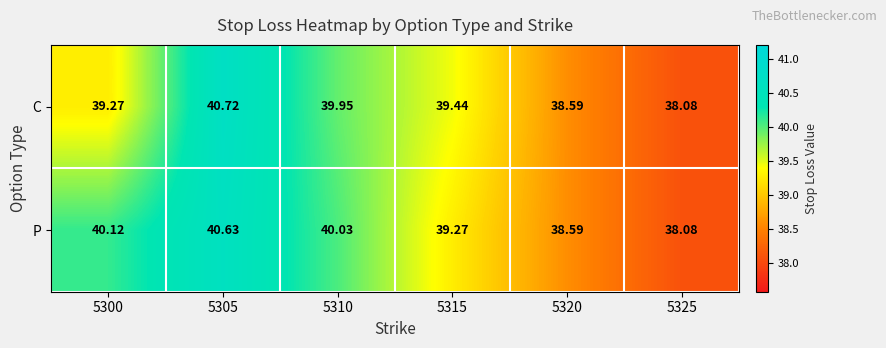

Between 5300 and 5310, which series saw the biggest shift?

C